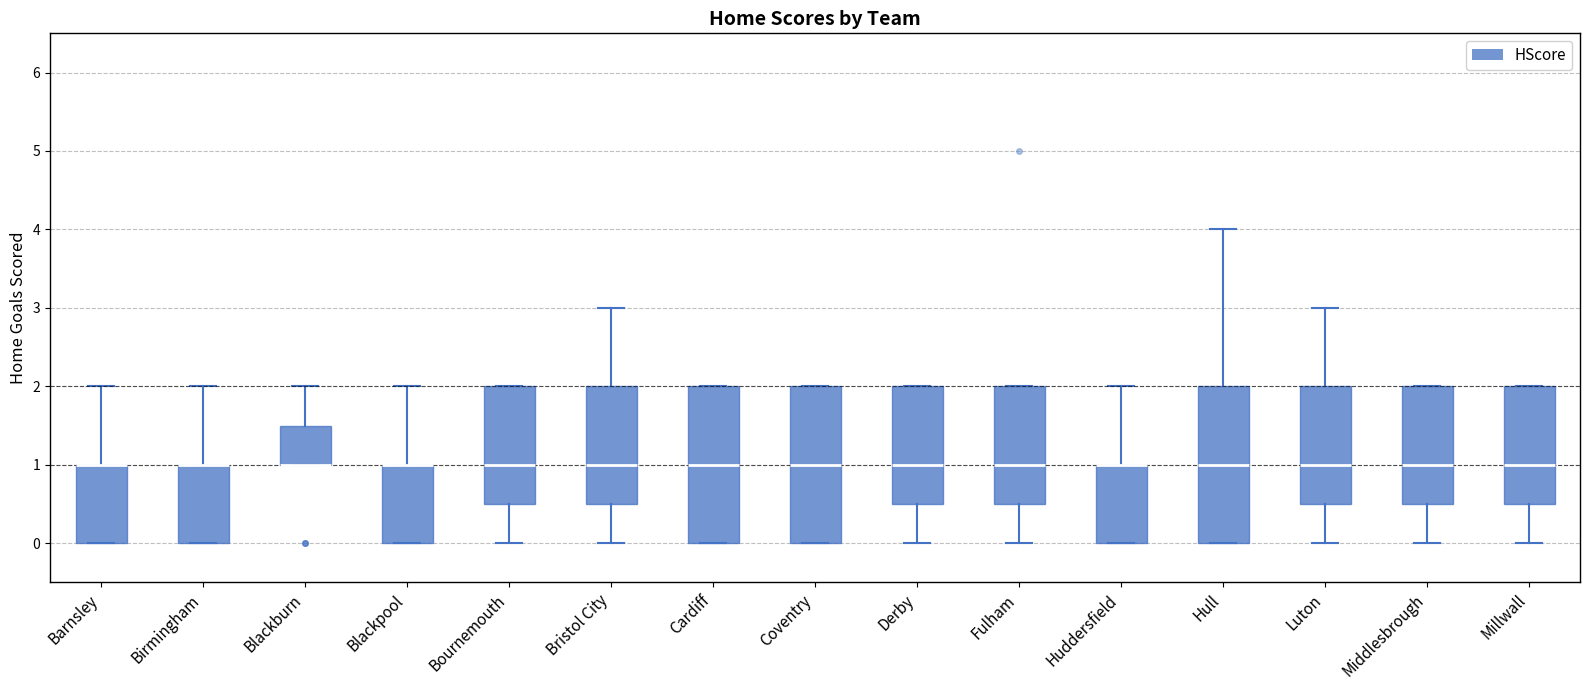

Where is the upper edge of the box for Blackburn on the y-axis? The values are not printed on the chart, so give them approximately, as read against the axis.

1.5